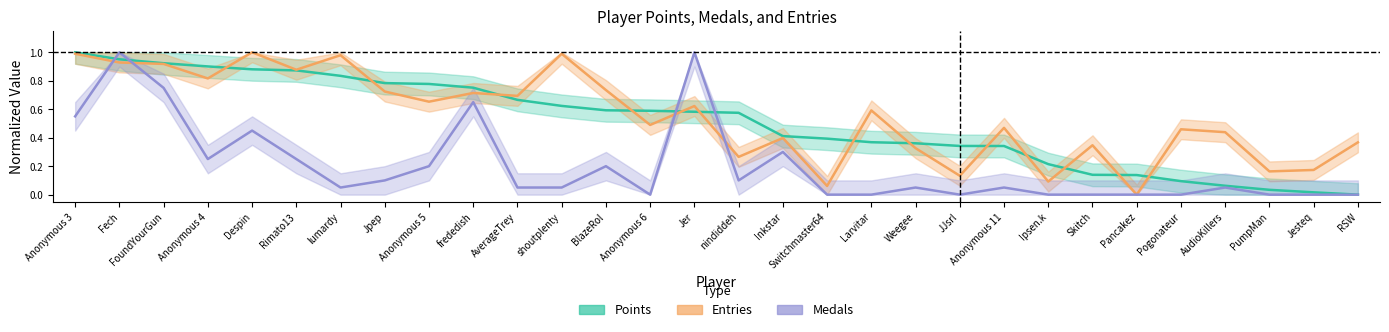

The value of Entries (normalized) at RSW is 0.4. True or false?

True